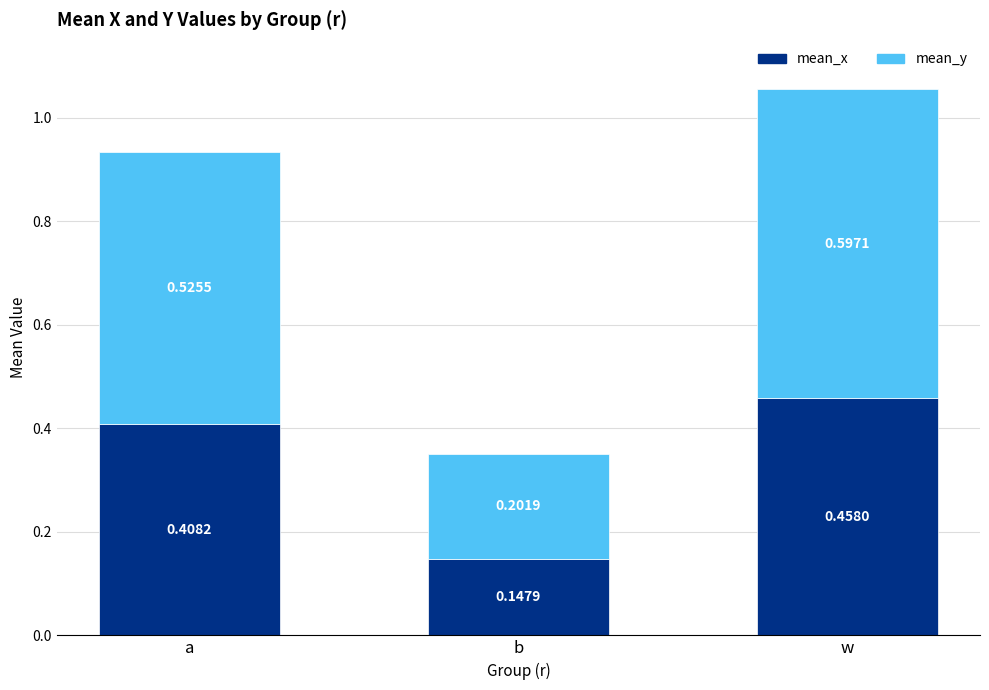

What is the total value across all series at a?

0.9